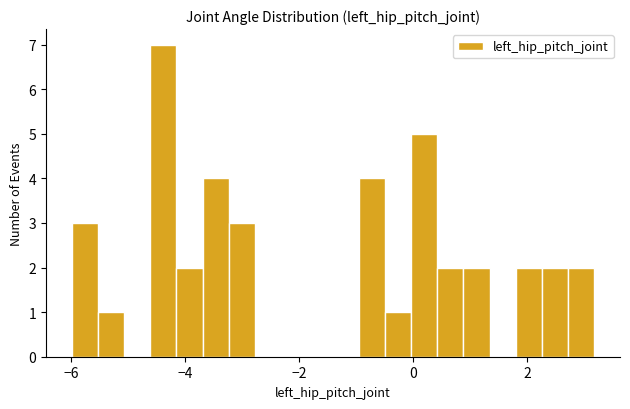

Around what value on the x-axis is the tallest bar? Give the approximate position of its centre, as read against the axis.

-4.4